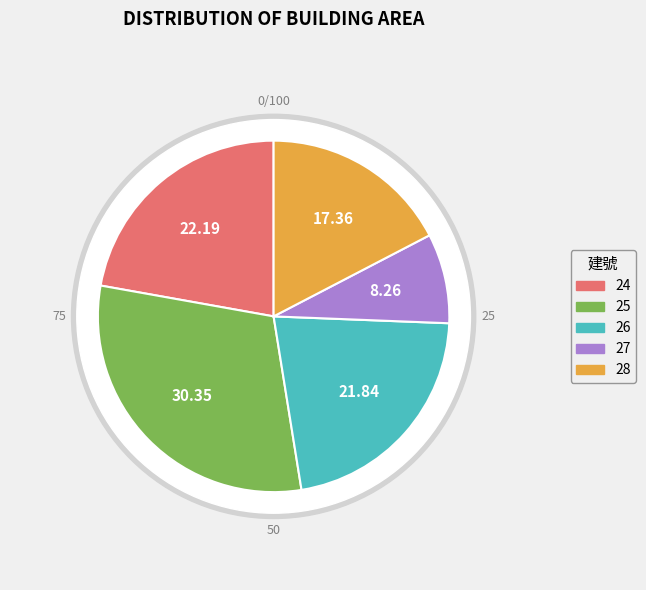

Which category has the biggest portion of the pie?

25